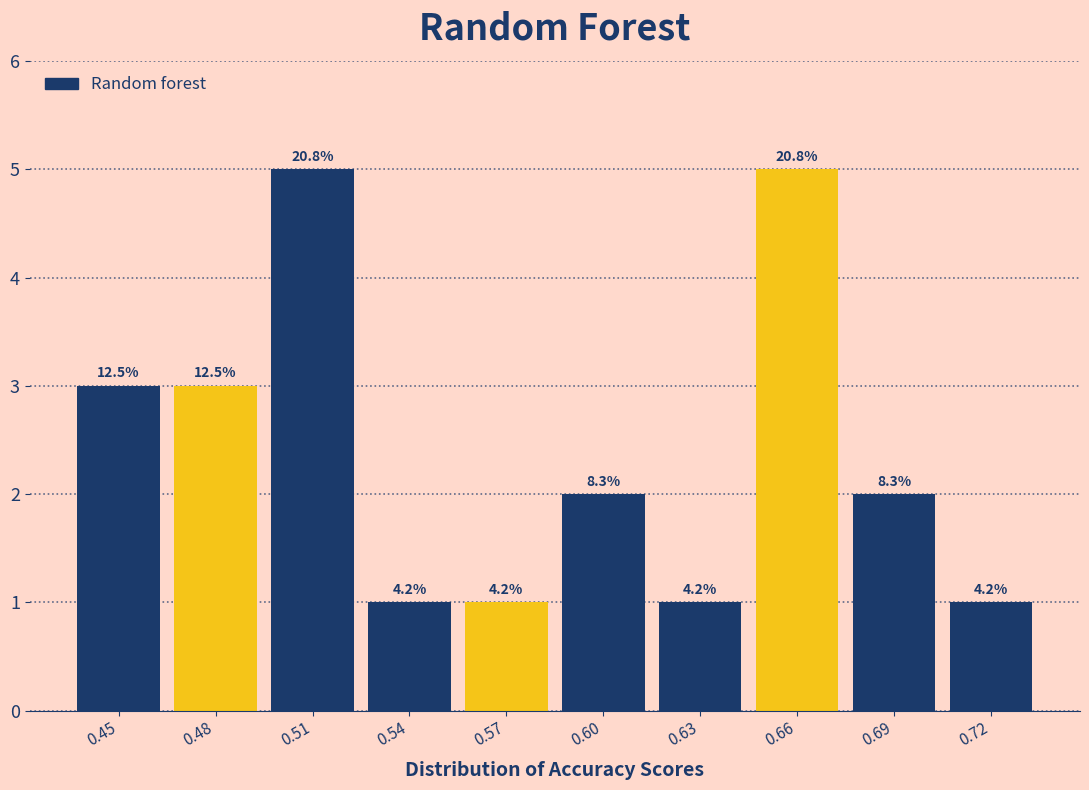

How many bars are there in total?

10